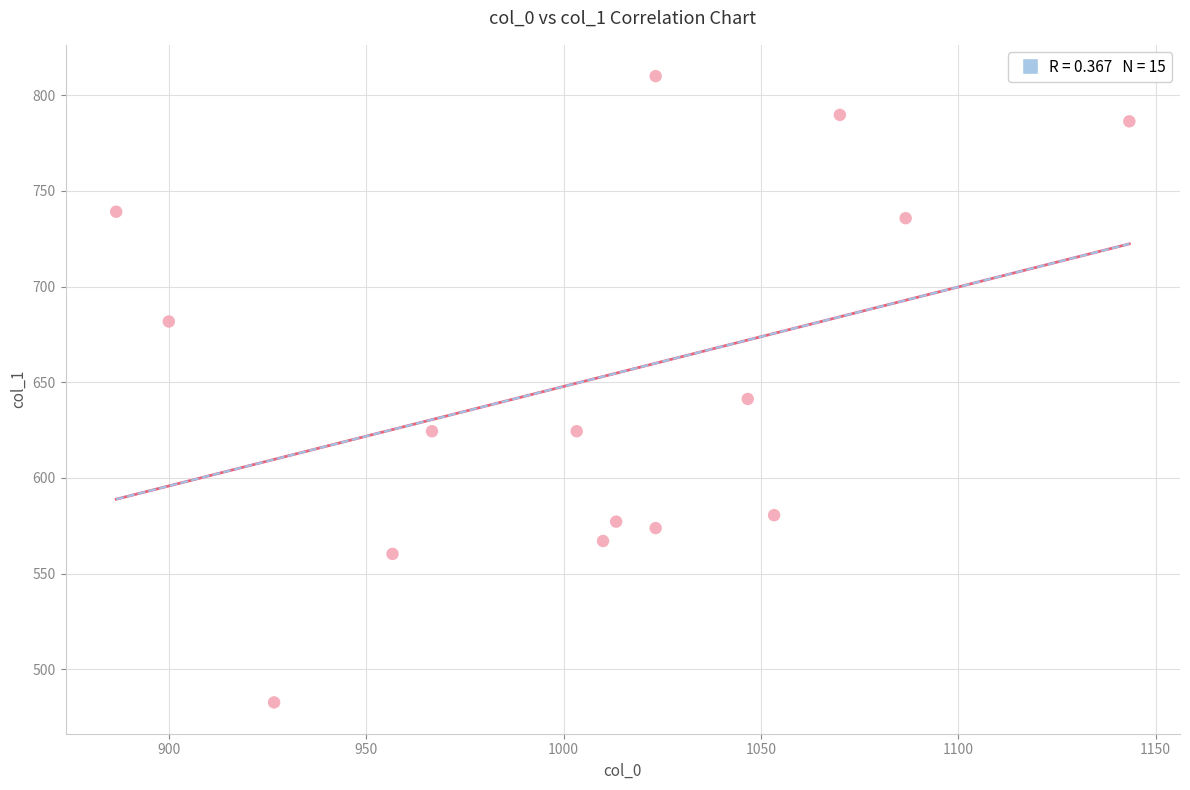

What is the range of Y values (max minus min)?

327.4